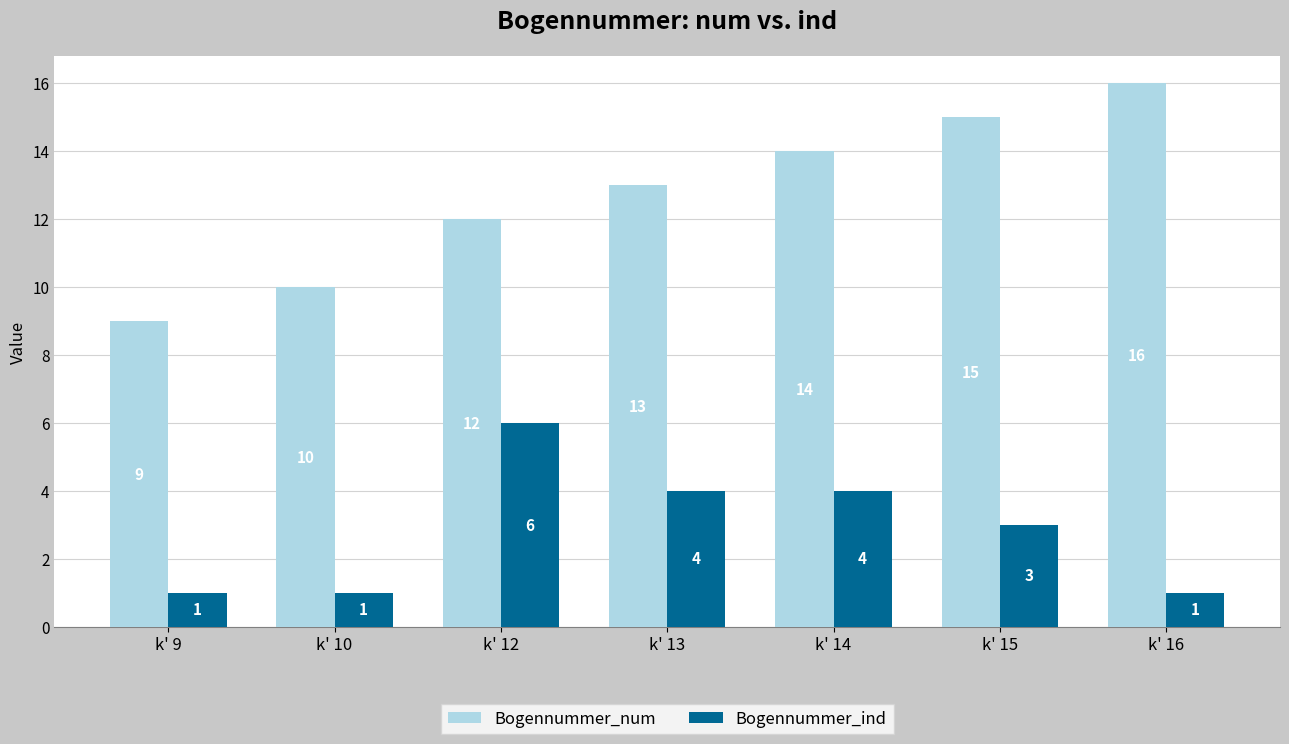

What is the sum of all Bogennummer_num values?

89